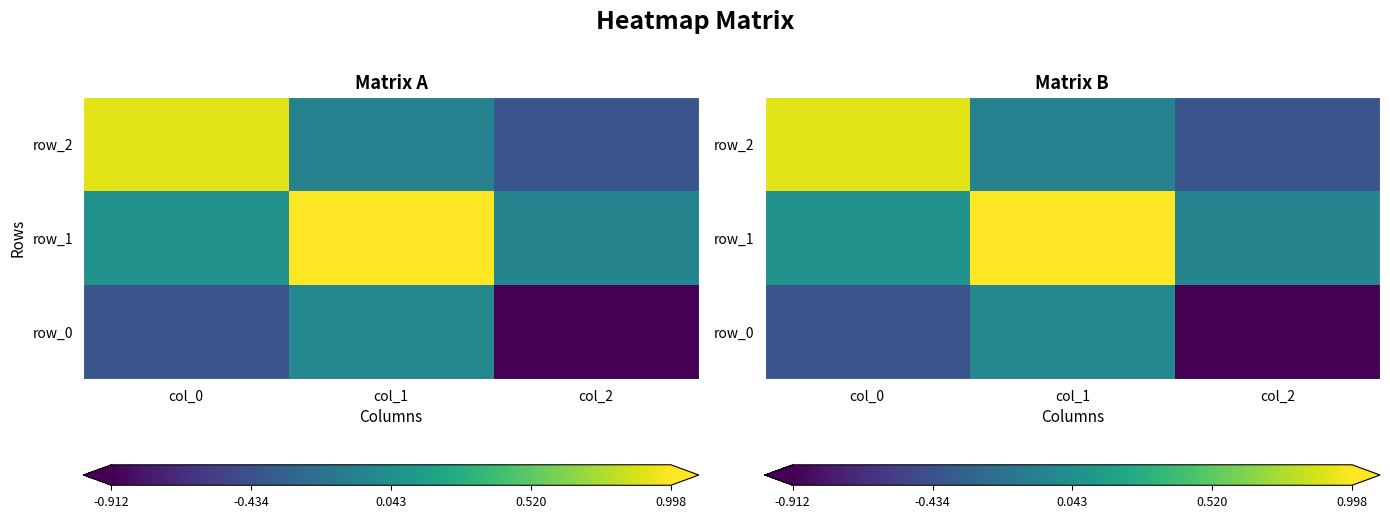

What is the difference between the second highest and minimum values in the row_0 series?

0.5